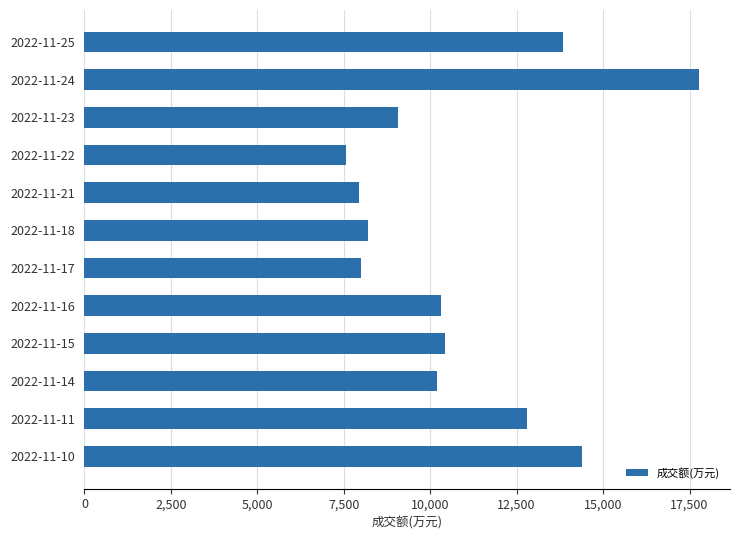

What is the change in value from 2022-11-17 to 2022-11-15?

+2421